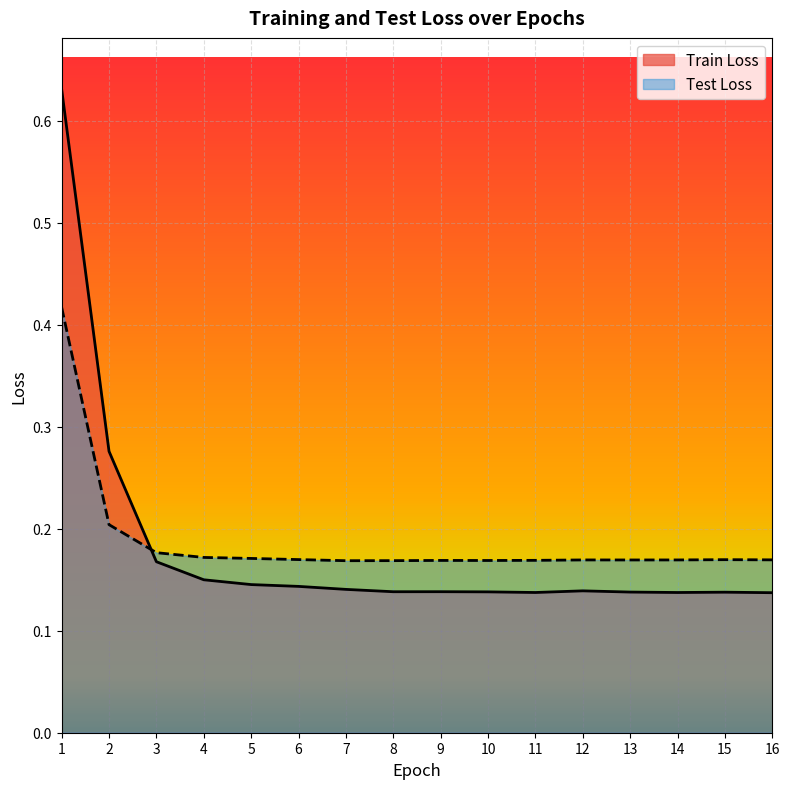

At how many categories does at least one series exceed 0?

16